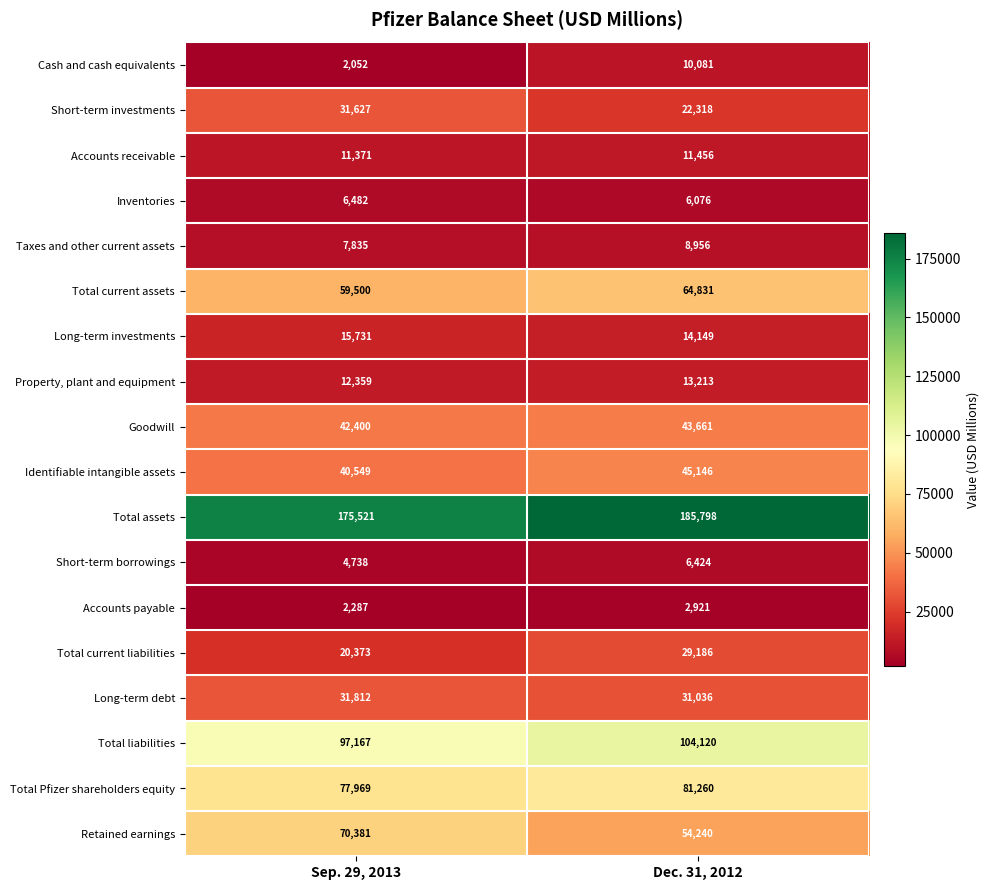

Rank the series by their maximum value, from highest to lowest.

Total assets, Total liabilities, Total Pfizer shareholders equity, Retained earnings, Total current assets, Identifiable intangible assets, Goodwill, Long-term debt, Short-term investments, Total current liabilities, Long-term investments, Property, plant and equipment, Accounts receivable, Cash and cash equivalents, Taxes and other current assets, Inventories, Short-term borrowings, Accounts payable